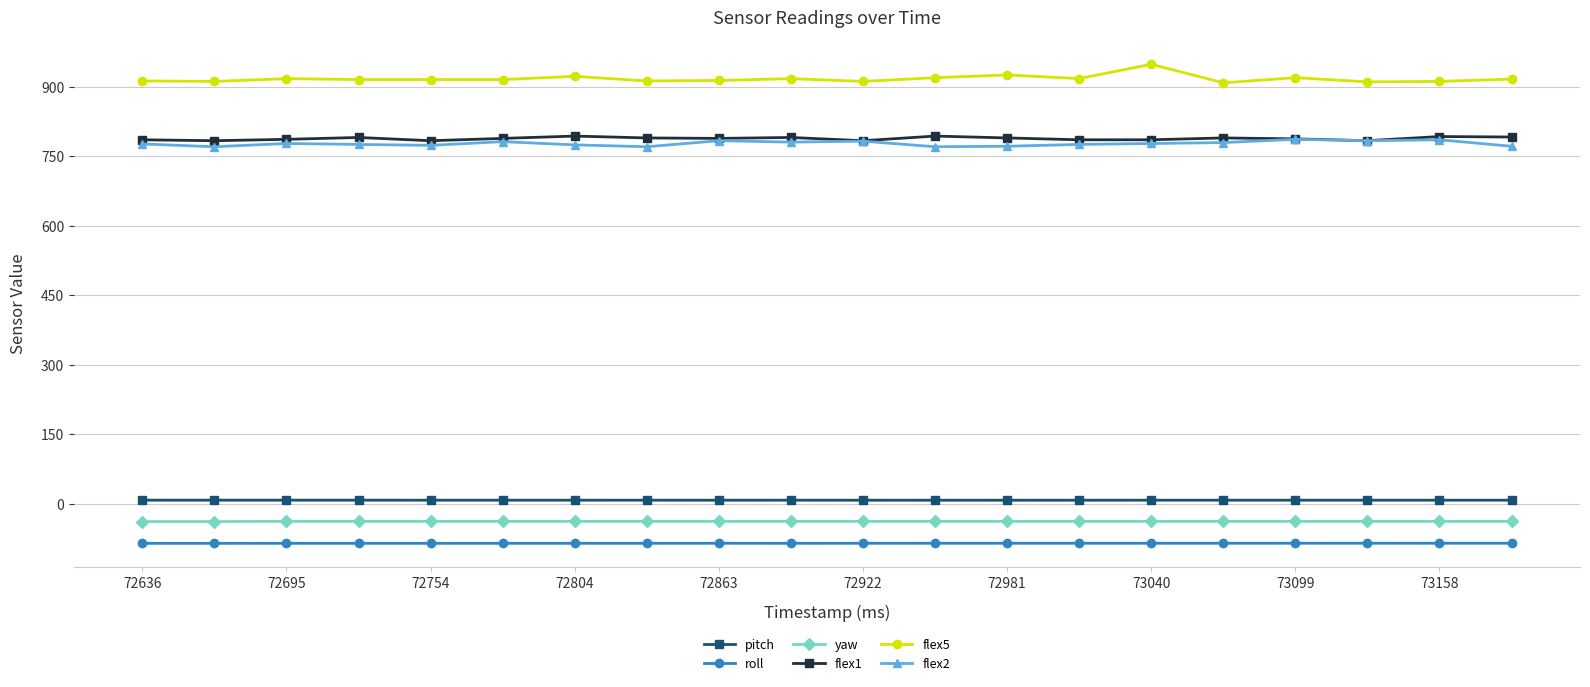

Which series has the largest total across all categories?

flex5